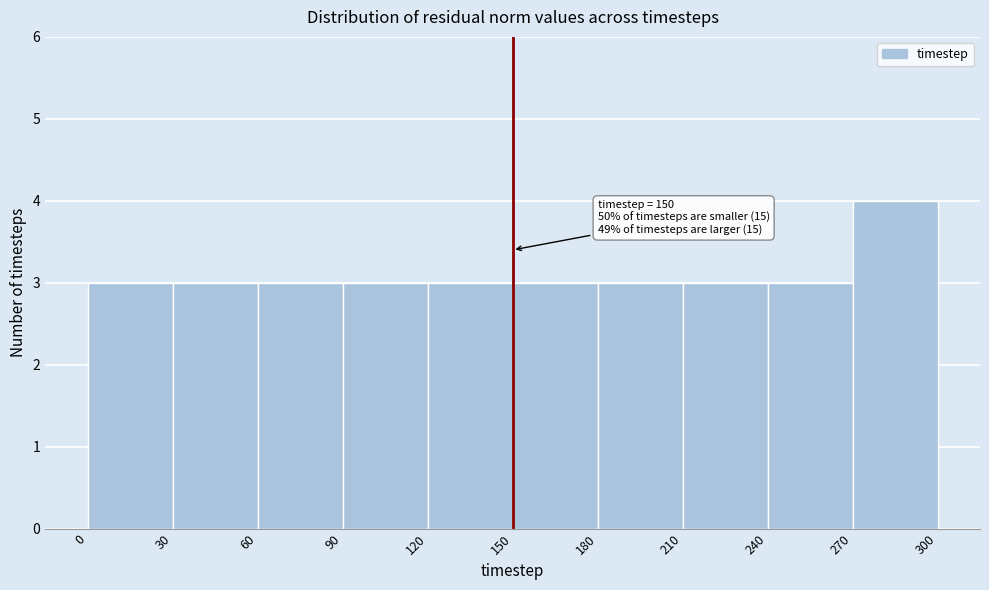

Over which range of the x-axis is the bar tallest?

270 to 300